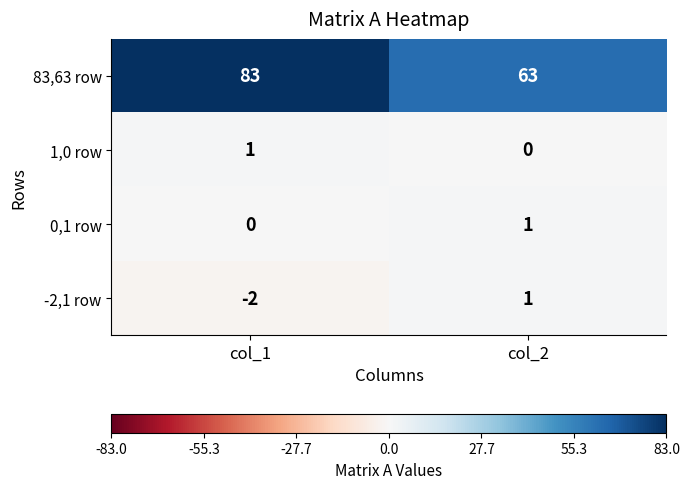

Between col_1 and col_2, which series saw the biggest shift?

83,63 row